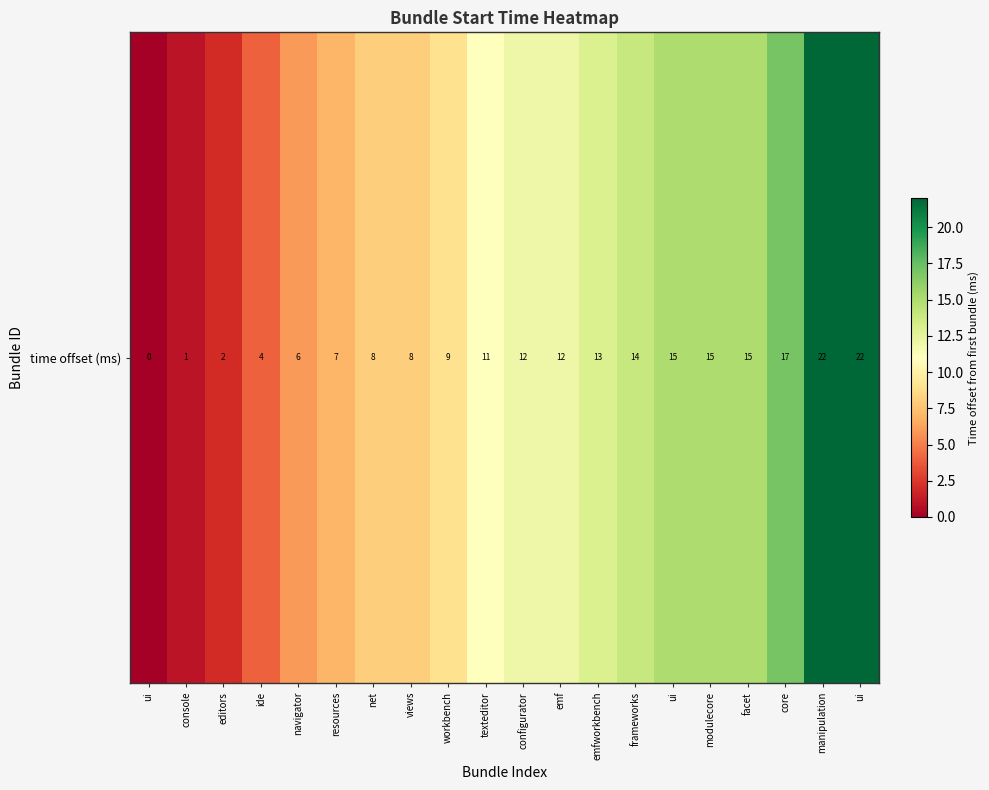

True or false: the data shows 22 at manipulation.

True